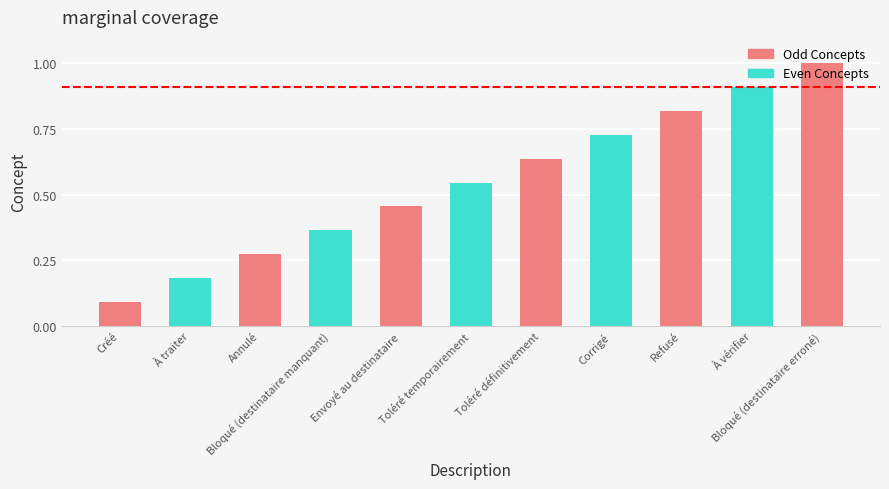

What is the value of the 1st bar from the left?

0.1